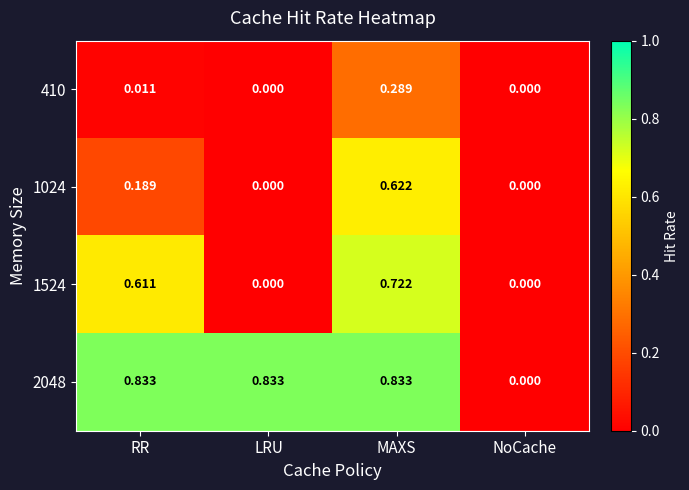

At which label does 1524 reach its peak?

MAXS